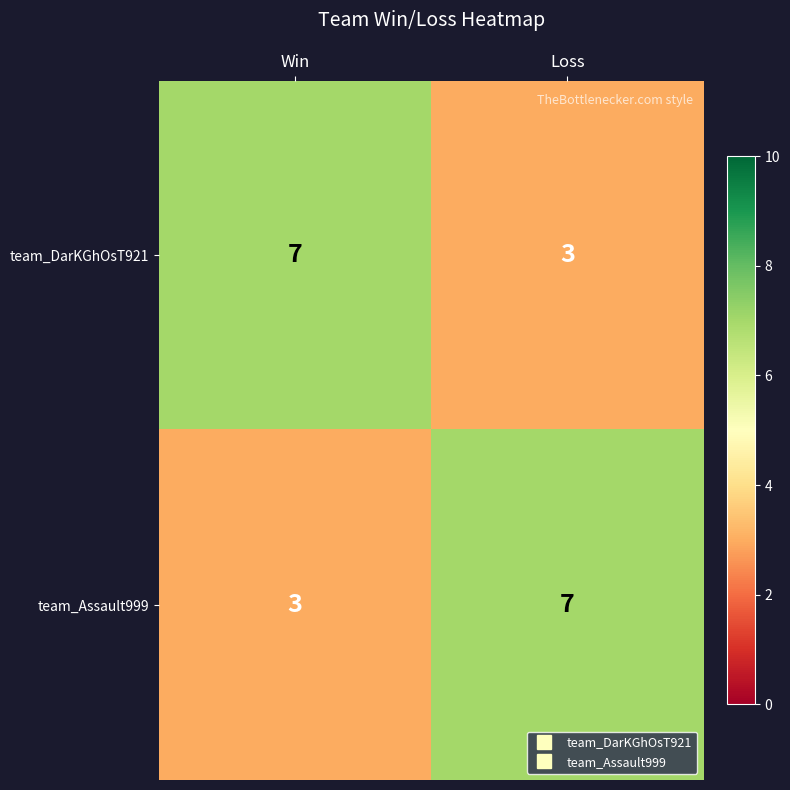

Reading right to left, list all the values displayed in this chart.

team_DarKGhOsT921: 3	7
team_Assault999: 7	3